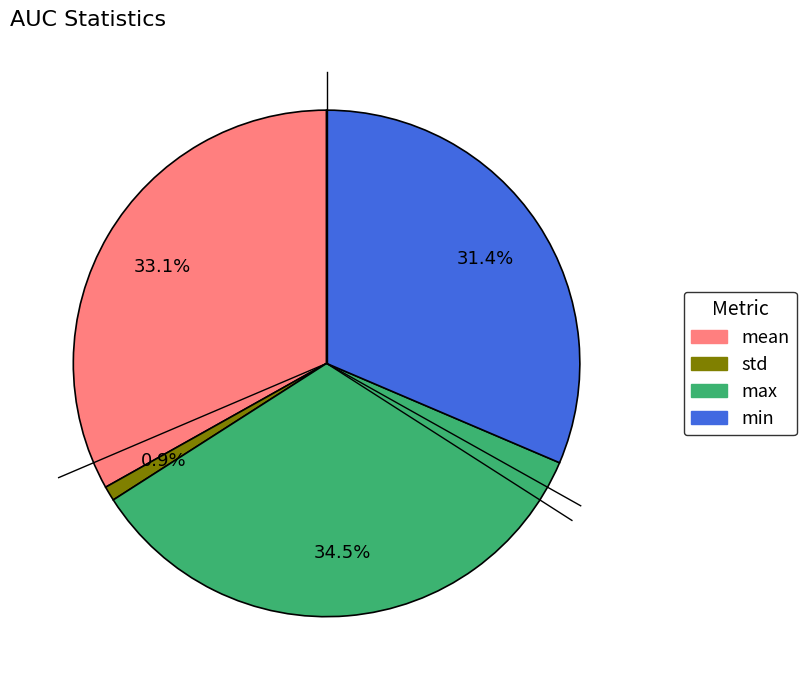

Which has a higher value, mean or min?

mean